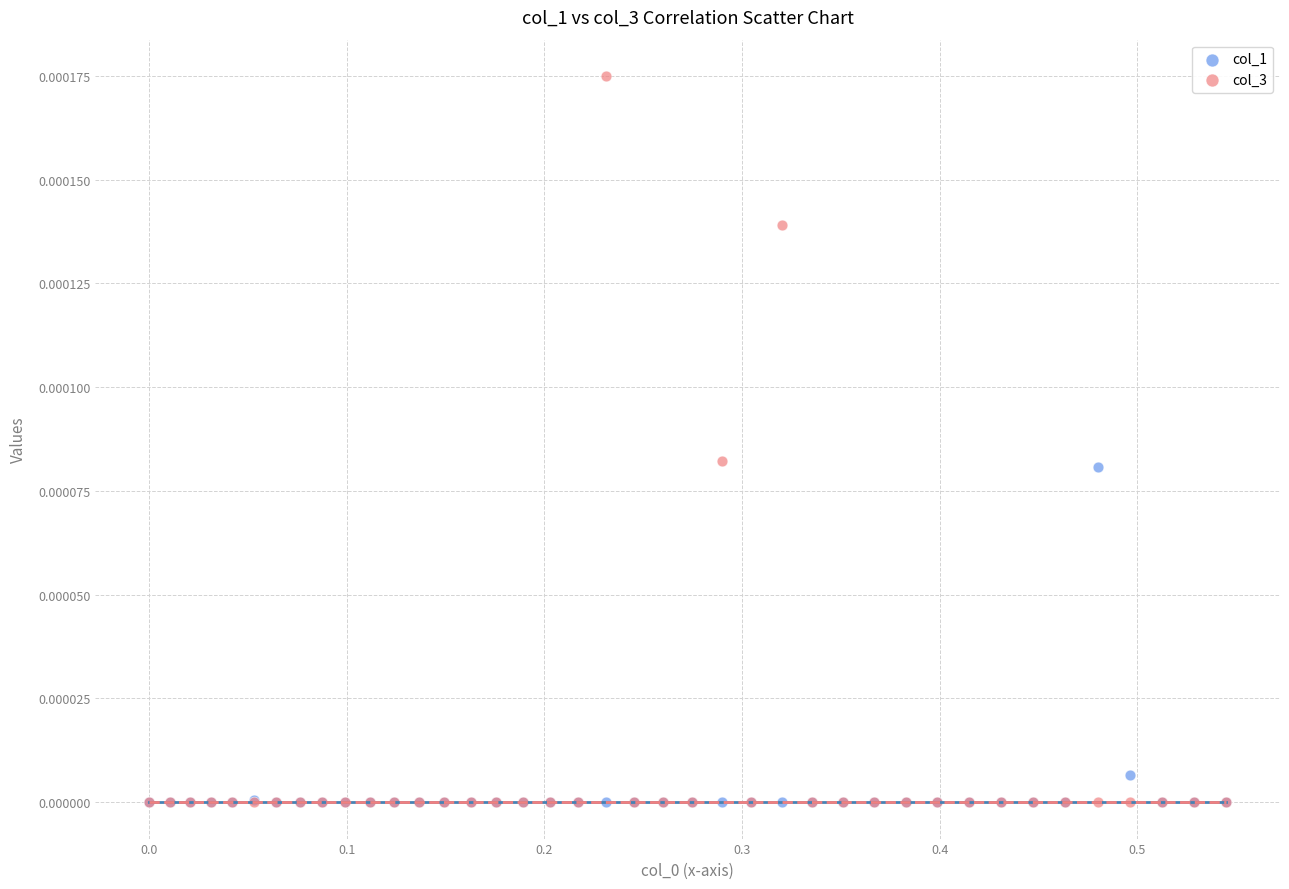

What are all the series names shown in the legend?

col_1, col_3